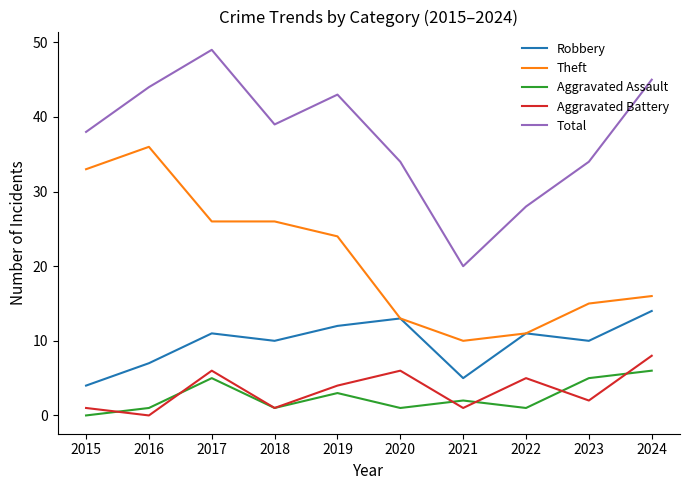

What is the difference between the second highest and minimum values in the Aggravated Battery series?

6